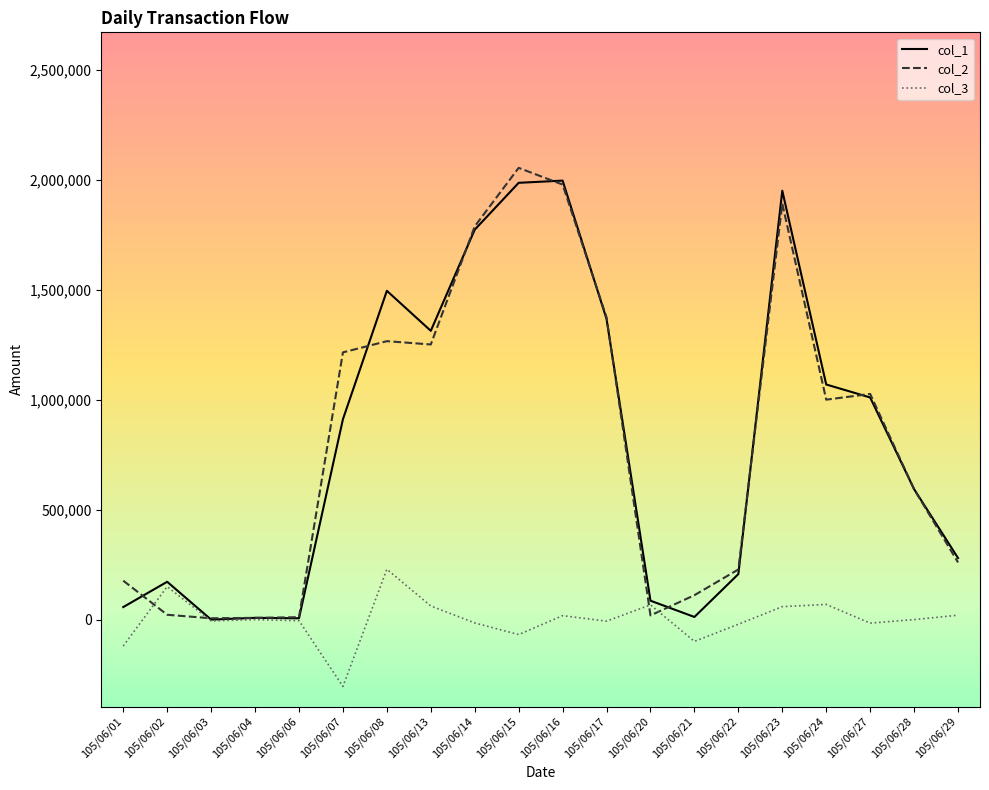

What is the lowest value of the col_2 series?

6000